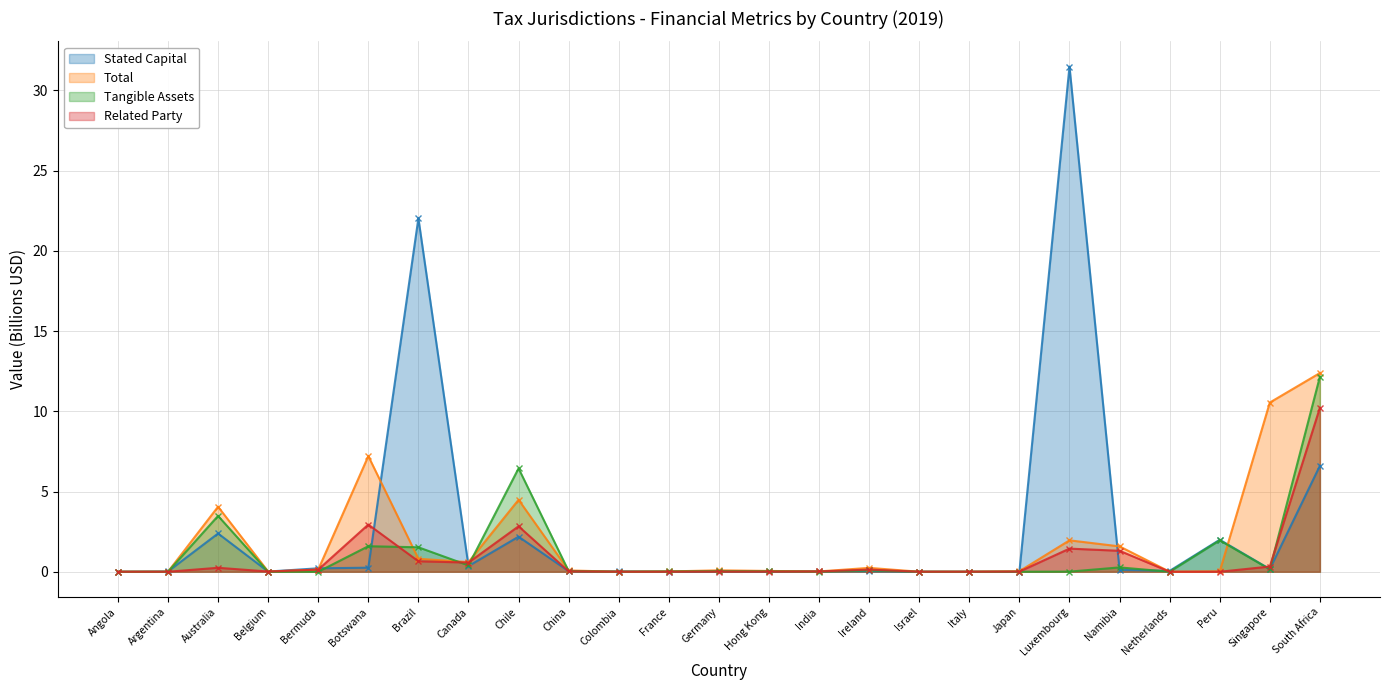

At Germany, list the series in order from largest to smallest.

Total, Tangible Assets, Stated Capital, Related Party